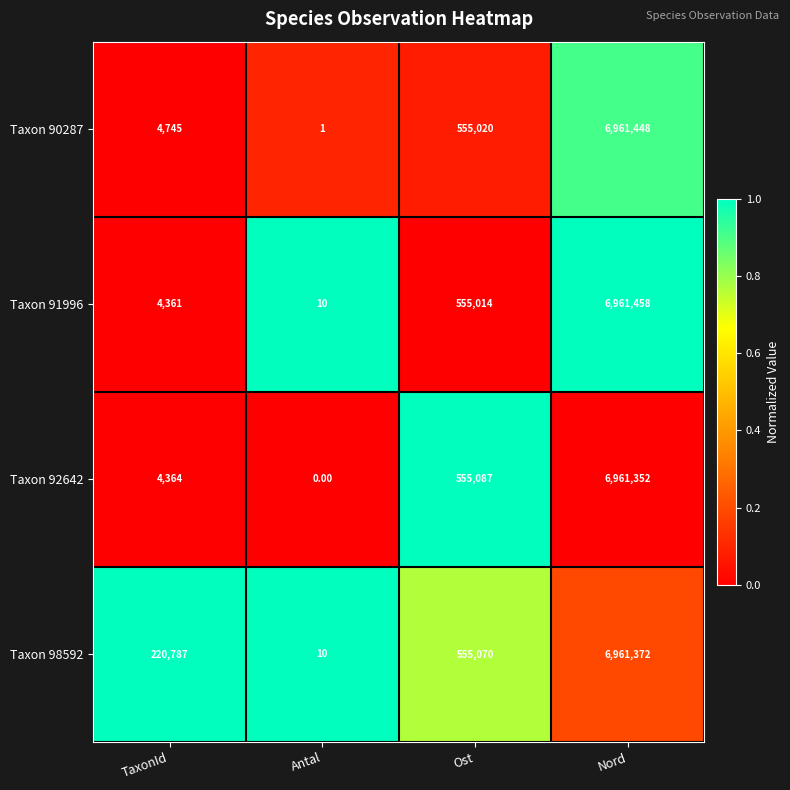

At how many categories does at least one series exceed 0?

4